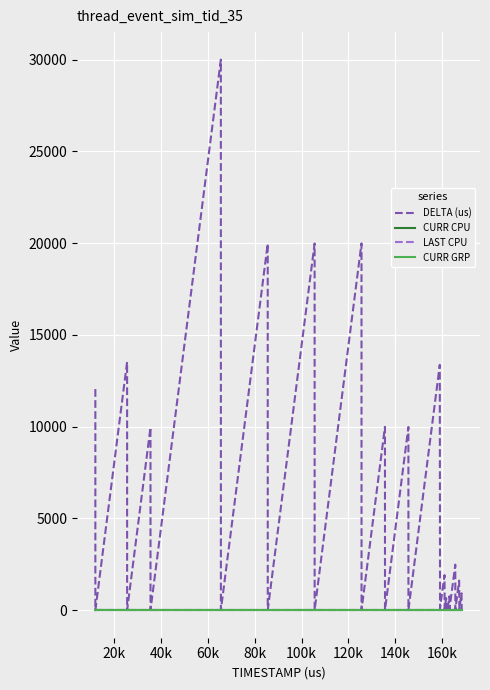

Which series has the largest total across all categories?

DELTA (us)